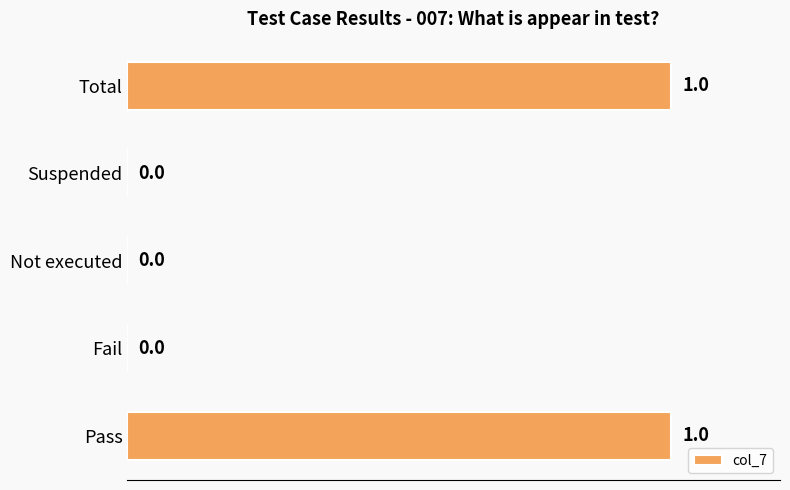

What is the sum of all values?

2